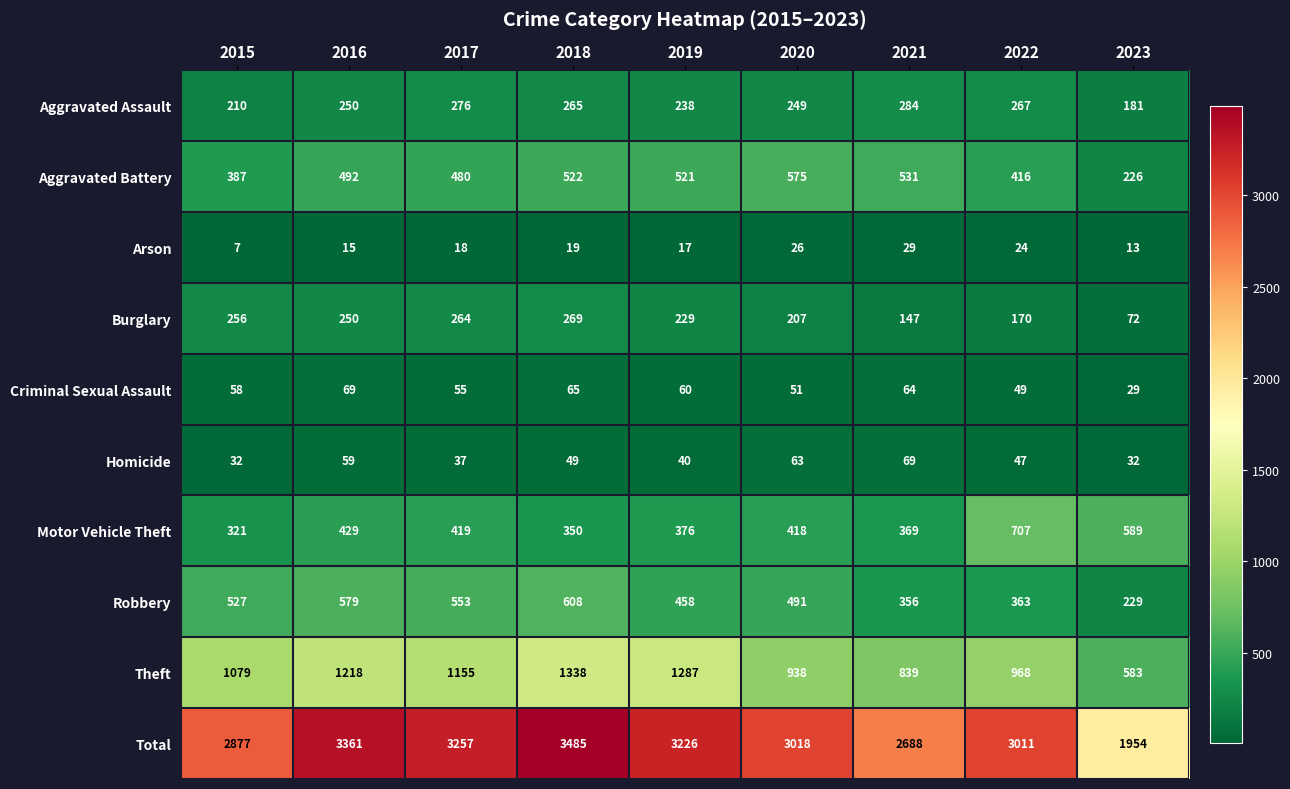

What is the minimum value shown in the chart?

7